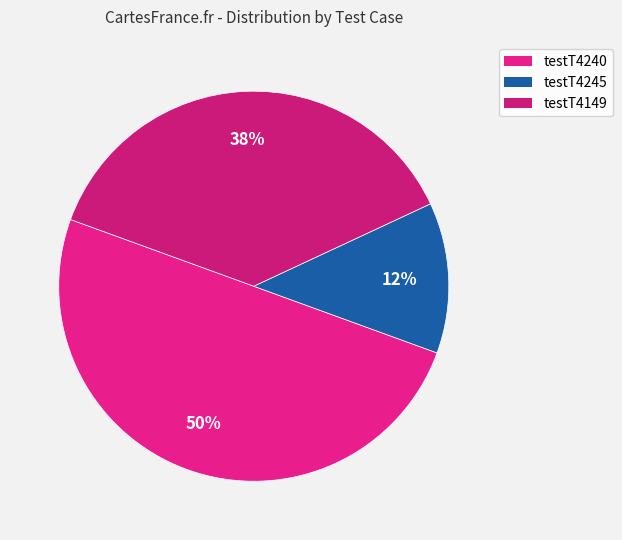

Count the number of slices in the pie.

3